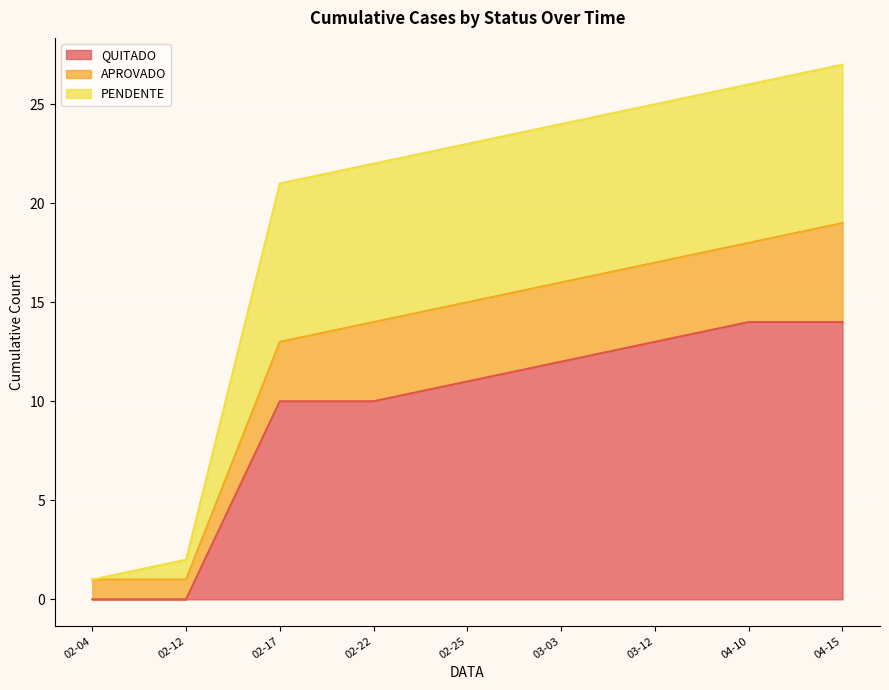

What value does the PENDENTE series have at 2025-03-03, to the nearest 10?

10